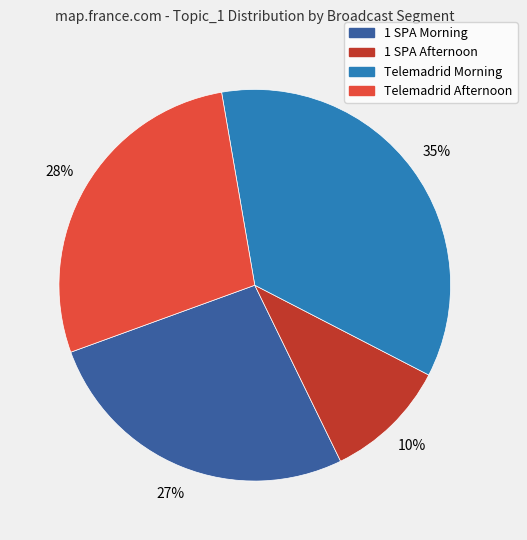

To the nearest percent, what is the difference between the largest and smallest slice percentages?

25%